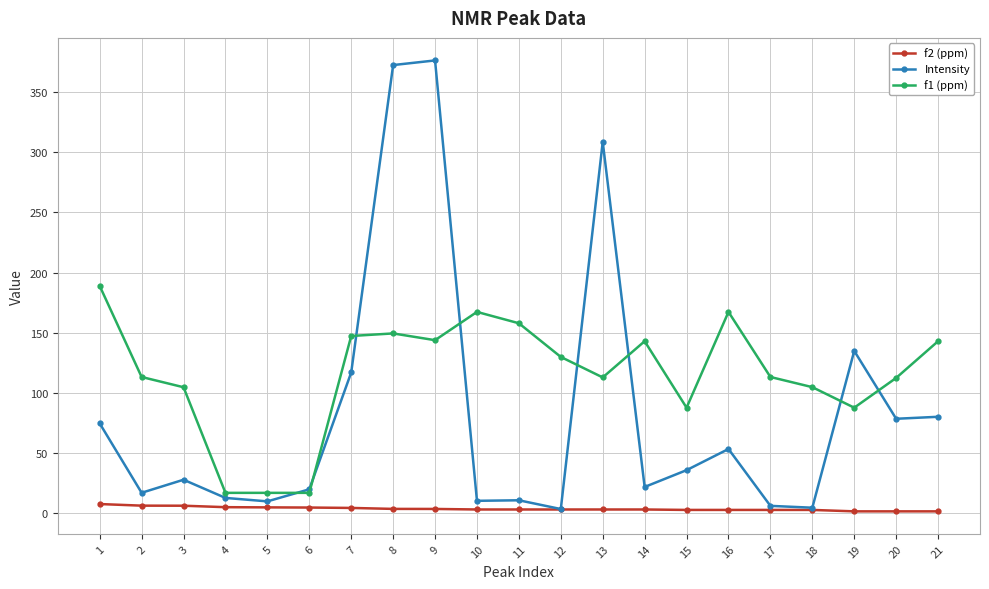

How many lines are shown in the chart?

3